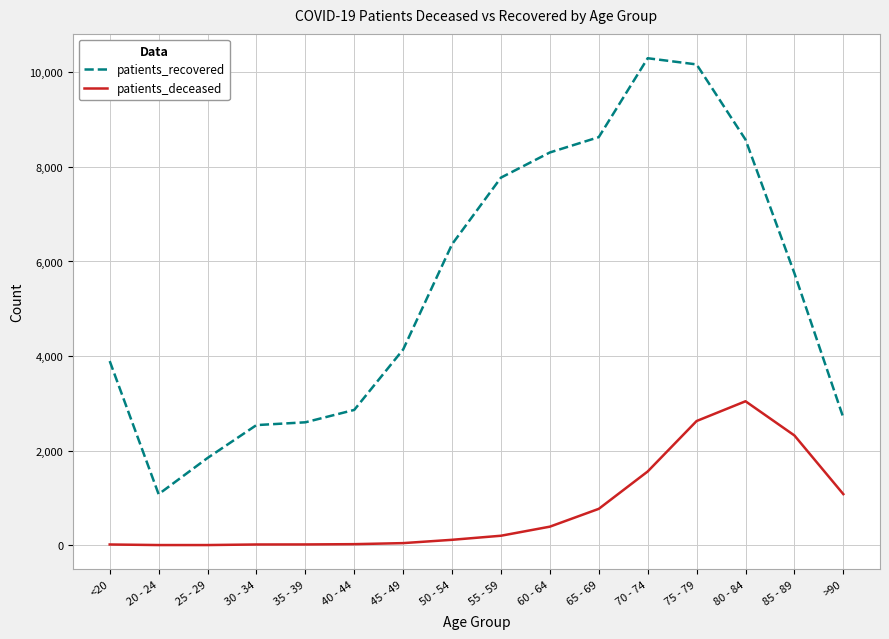

True or false: patients_deceased has a value of 3789 at 75 - 79.

False